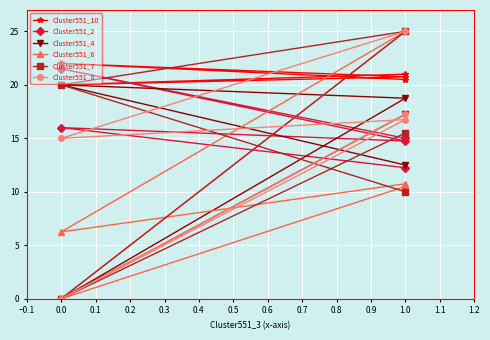

How many lines are shown in the chart?

6